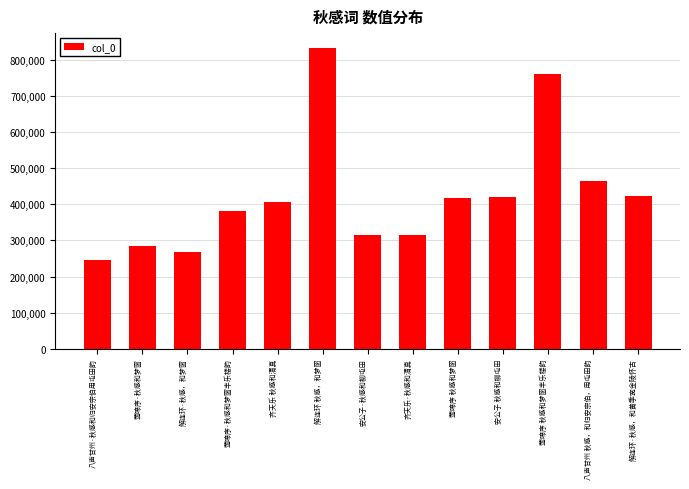

What is the value of the 8th bar from the left?

314774